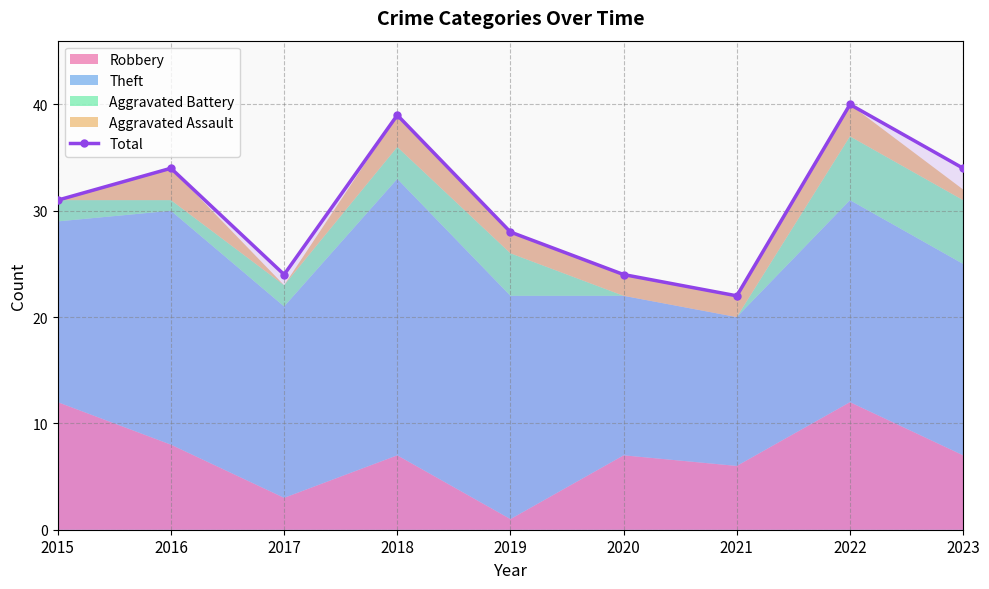

What is the greatest value displayed?

40